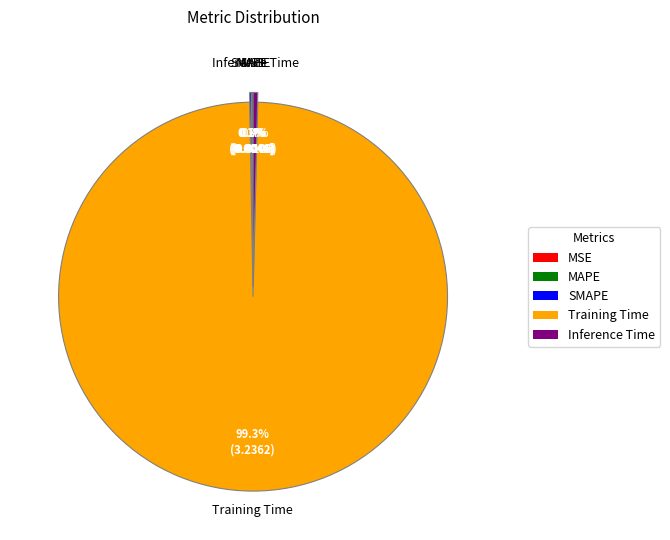

Is there a majority slice in this chart?

Yes